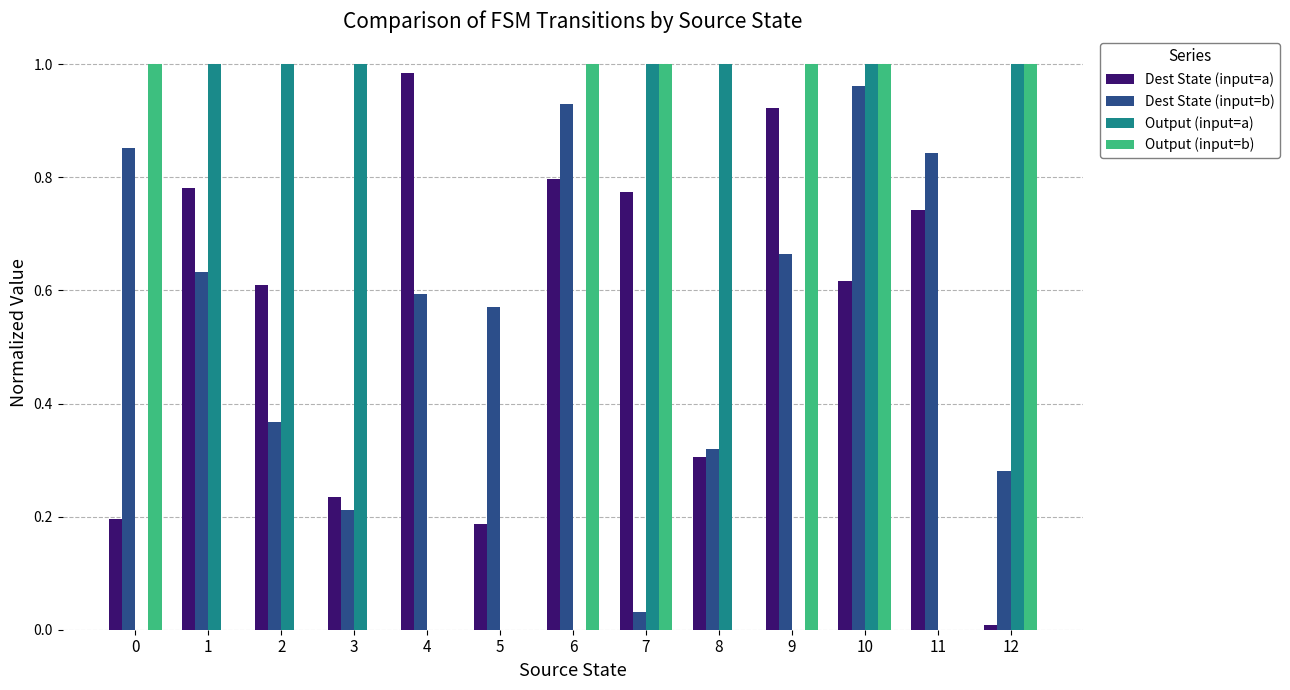

Between 3 and 4, which series saw the biggest shift?

Output (input=a)